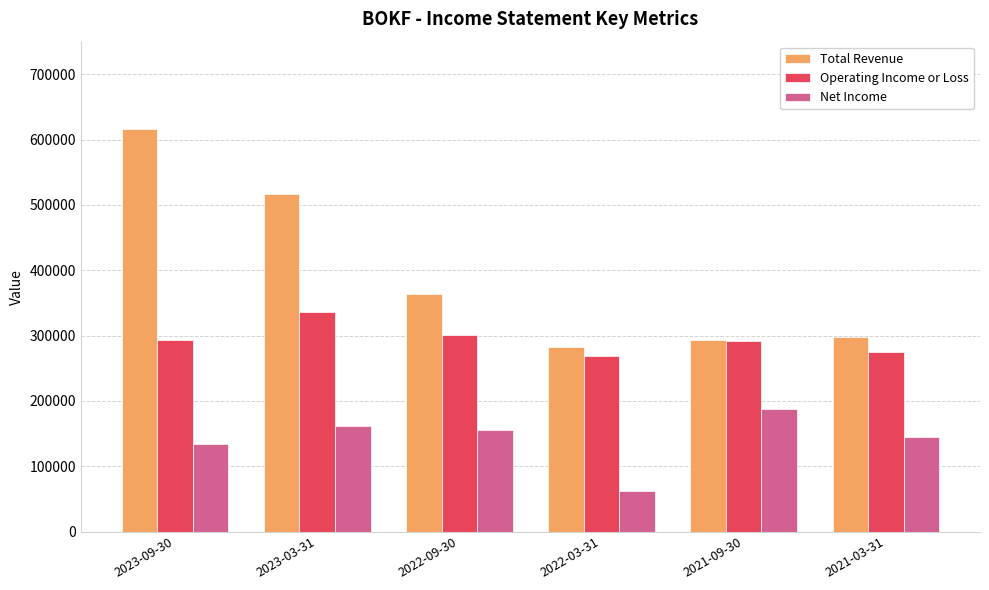

The Total Revenue series shows 485088 at 2021-03-31. True or false?

False